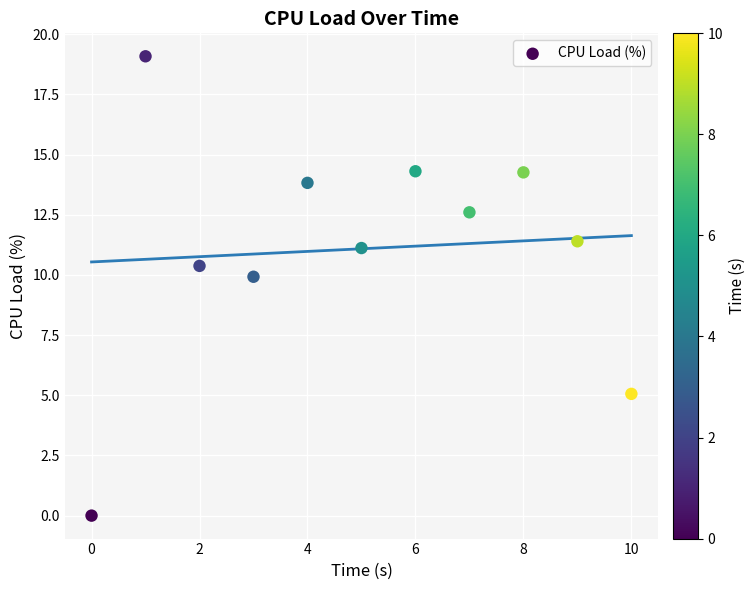

What is the average Y value?

11.1